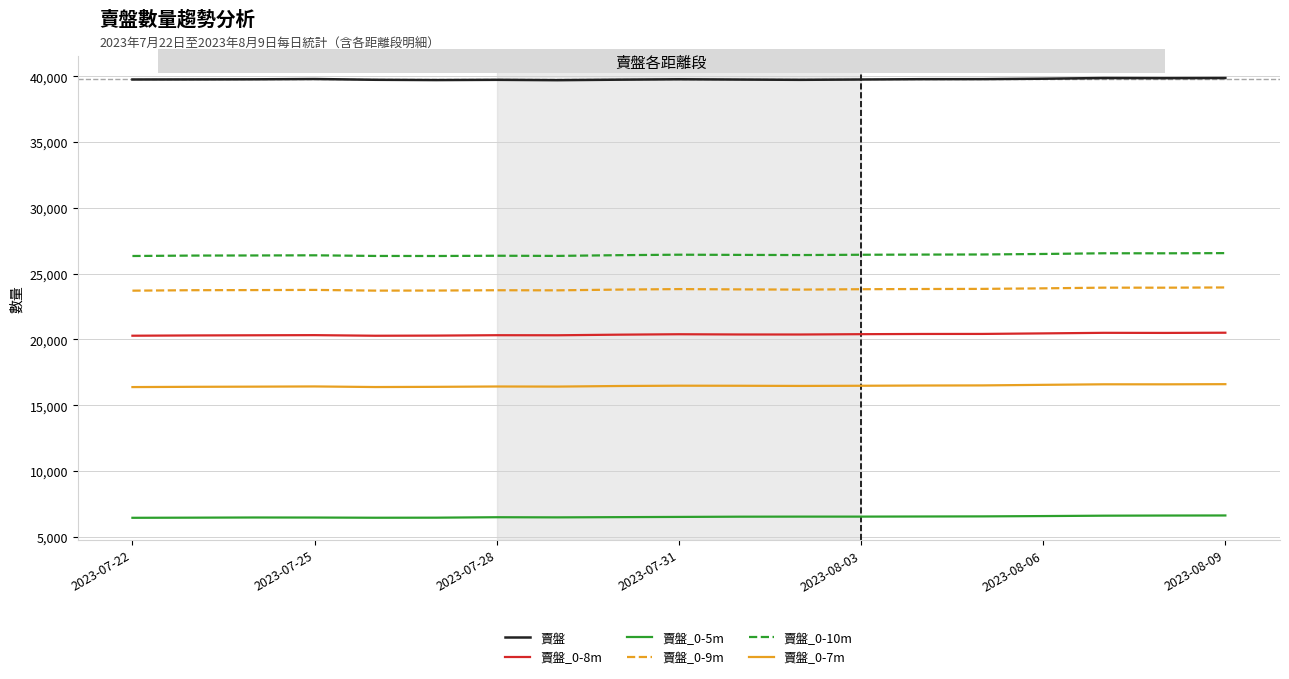

True or false: 賣盤_0-8m and 賣盤 cross at least once.

False